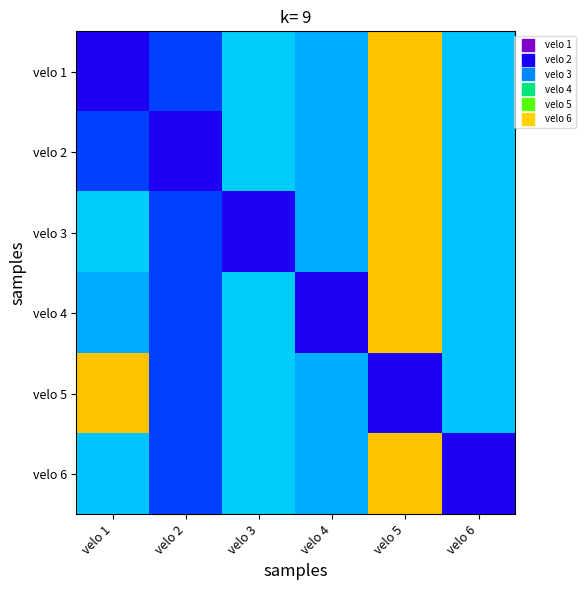

At which category does the chart reach its minimum across all series?

velo 1